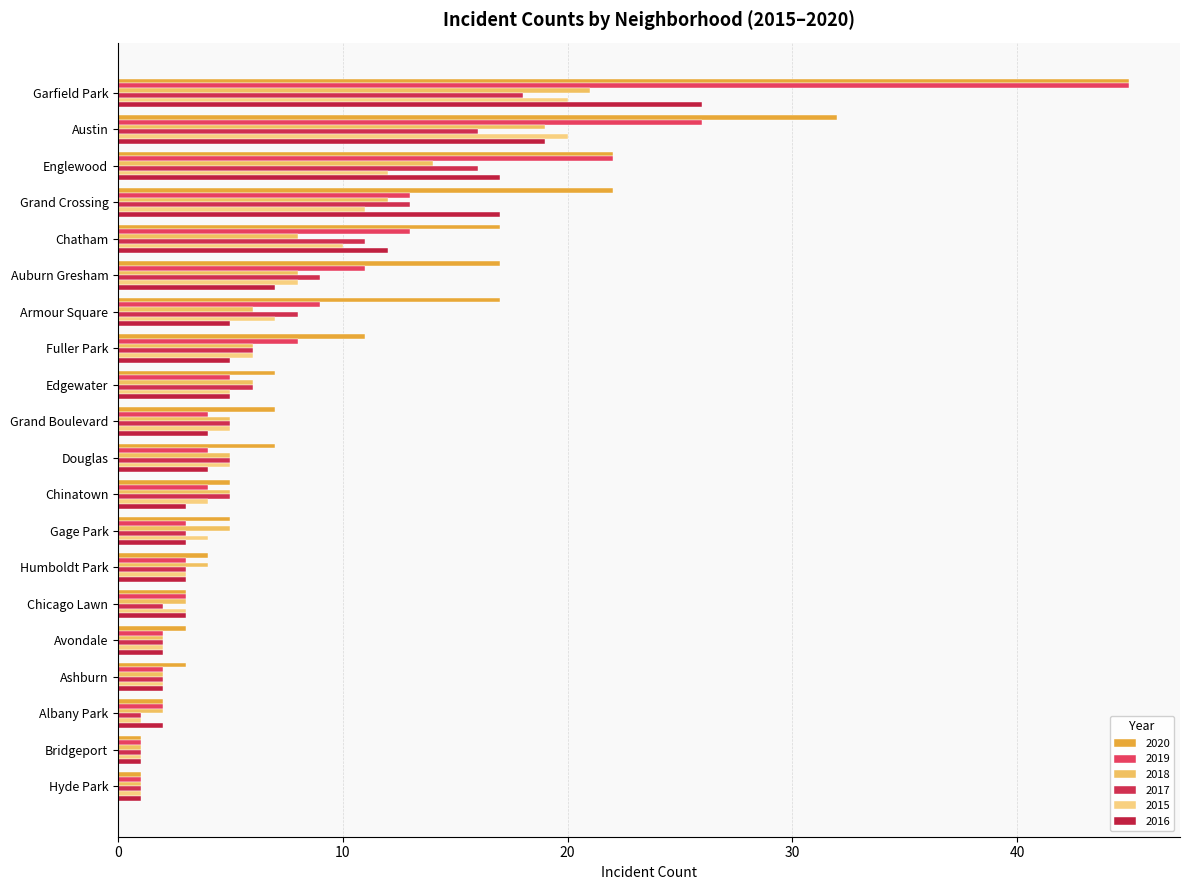

How many series are shown in this chart?

6